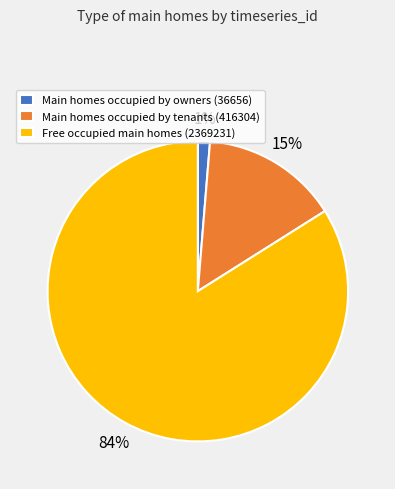

Is the sum of Main homes occupied by owners (36656) and Free occupied main homes (2369231) greater than half?

Yes